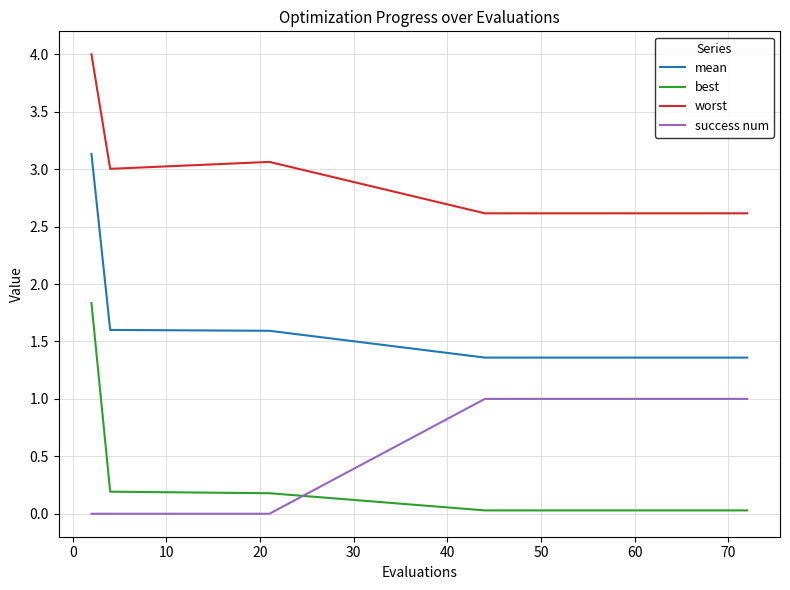

What is the greatest value displayed?

4.0